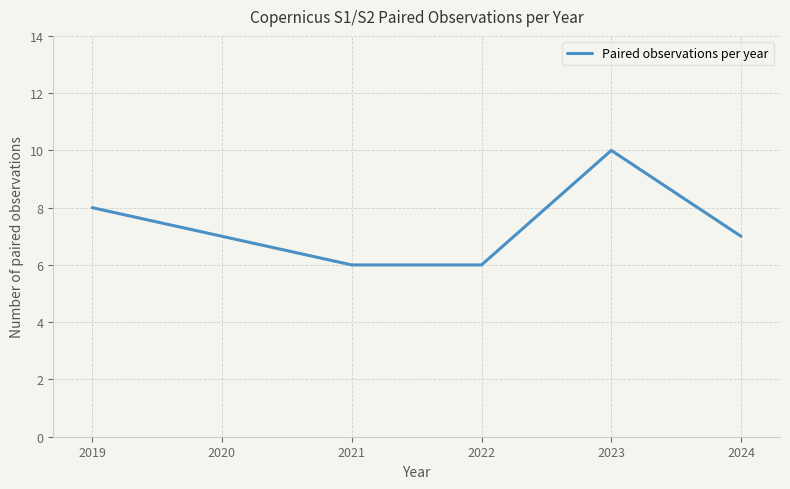

Is this an area chart (filled region under the line)?

No